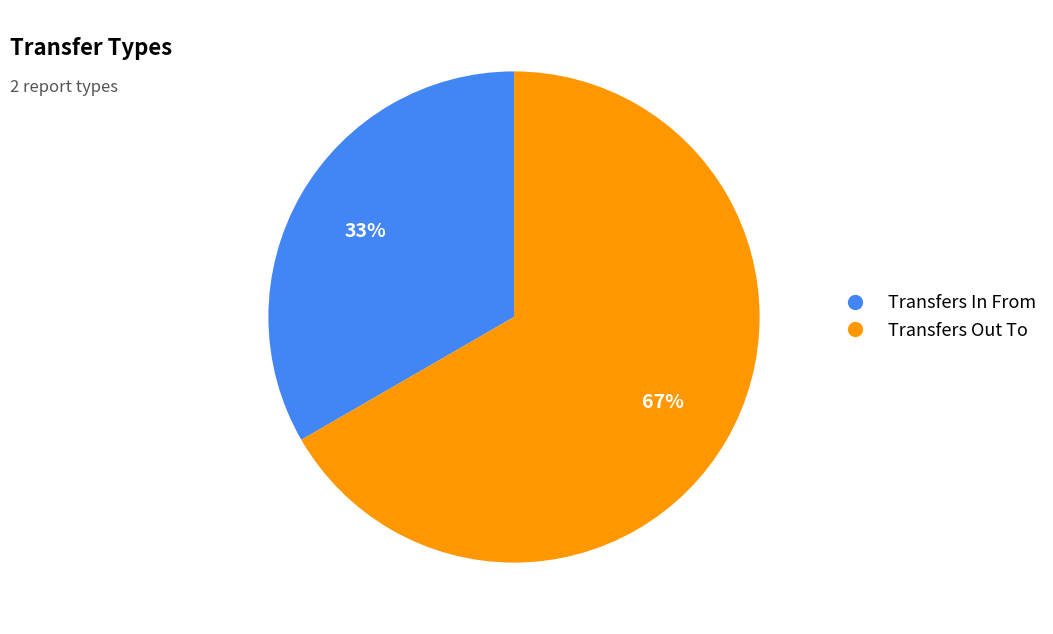

Does any single category account for the majority?

Yes